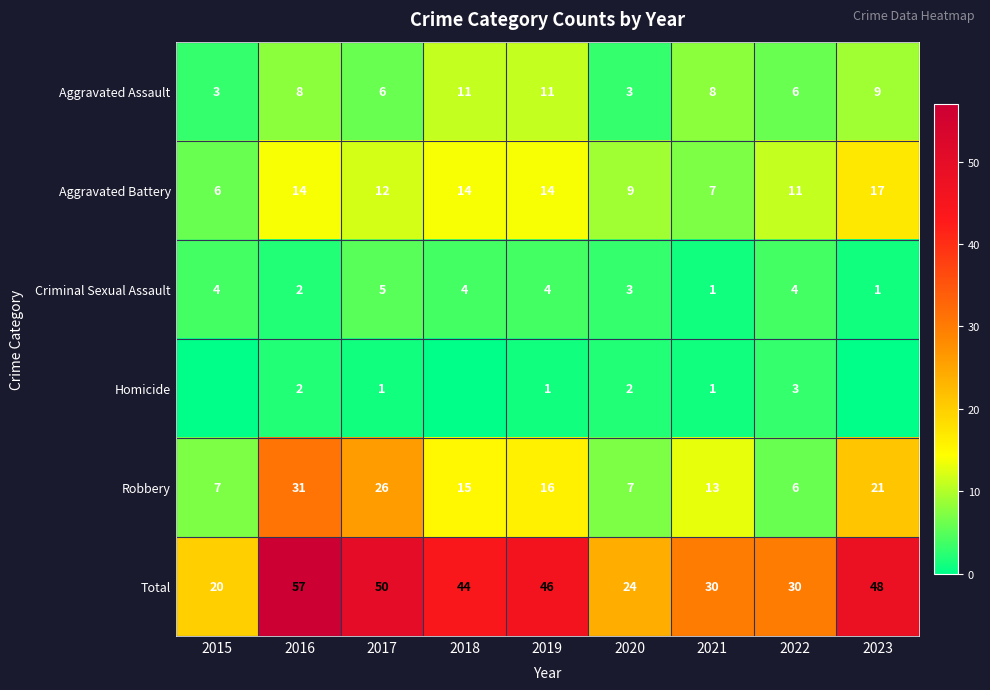

At 2019, list the series in order from largest to smallest.

Total, Robbery, Aggravated Battery, Aggravated Assault, Criminal Sexual Assault, Homicide